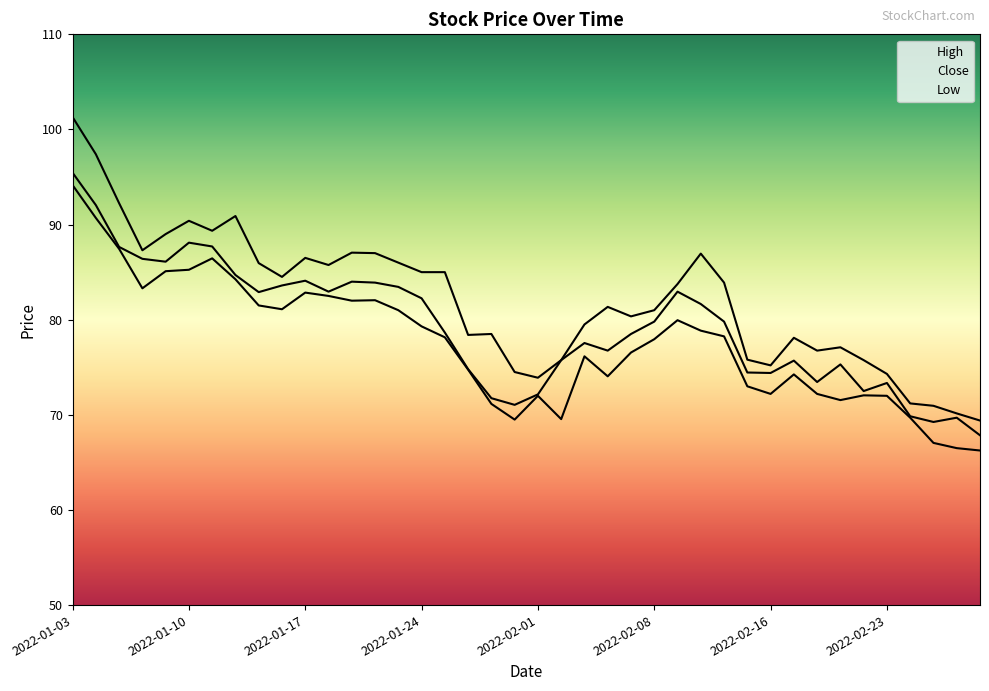

Rank the categories by Low value from lowest to highest.

2022-03-02, 2022-02-28, 2022-02-25, 2022-01-31, 2022-02-02, 2022-02-24, 2022-01-28, 2022-02-21, 2022-02-01, 2022-02-23, 2022-02-22, 2022-02-16, 2022-02-18, 2022-02-15, 2022-02-04, 2022-02-17, 2022-01-27, 2022-02-03, 2022-02-07, 2022-02-08, 2022-01-25, 2022-02-11, 2022-02-10, 2022-01-24, 2022-02-09, 2022-01-21, 2022-01-14, 2022-01-13, 2022-01-19, 2022-01-20, 2022-01-18, 2022-01-17, 2022-01-06, 2022-01-12, 2022-01-07, 2022-01-10, 2022-01-11, 2022-01-05, 2022-01-04, 2022-01-03